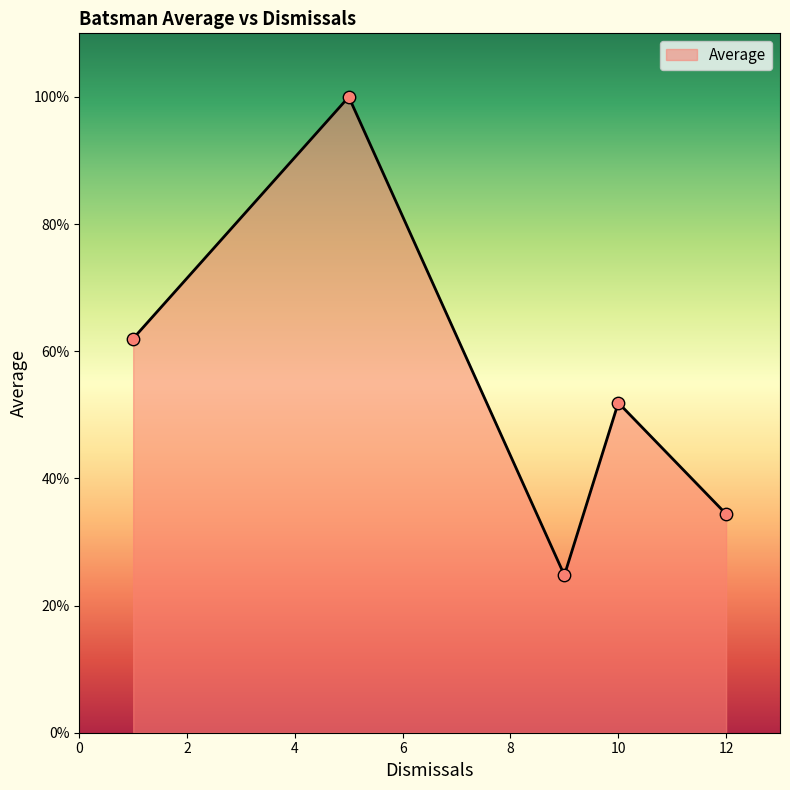

How many interior local valleys (lower than both neighbors) does the data have?

1